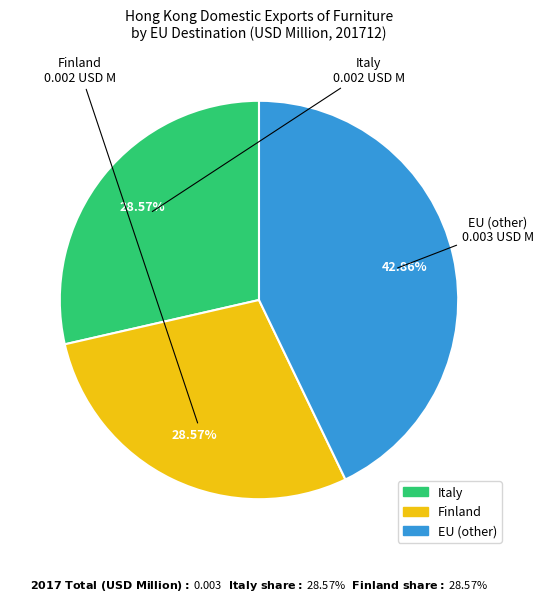

Is there a majority slice in this chart?

No